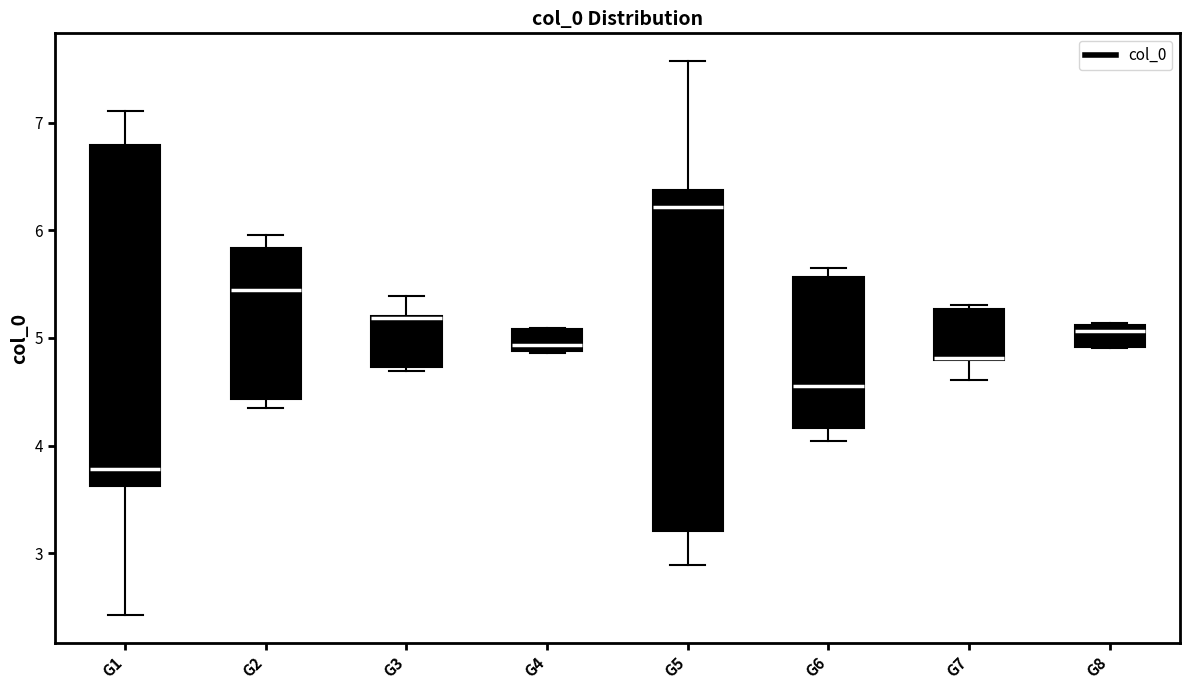

Reading left to right, read every box against the y-axis: the position of its median line, the range the box covers, and the ends of its whiskers. The values are not printed on the chart, so give them approximately, as read against the axis.

G1: median 3.8, box 3.6 to 6.8, whiskers 2.4 to 7.1
G2: median 5.4, box 4.4 to 5.8, whiskers 4.4 (just below the box's lower edge) to 6.0
G3: median 5.2, box 4.7 to 5.2, whiskers 4.7 (just below the box's lower edge) to 5.4
G4: median 4.9 (just above the box's lower edge), box 4.9 to 5.1, whiskers 4.9 to 5.1
G5: median 6.2, box 3.2 to 6.4, whiskers 2.9 to 7.6
G6: median 4.6, box 4.2 to 5.6, whiskers 4.0 to 5.6 (just above the box's upper edge)
G7: median 4.8, box 4.8 to 5.3, whiskers 4.6 to 5.3 (just above the box's upper edge)
G8: median 5.1 (just below the box's upper edge), box 4.9 to 5.1, whiskers 4.9 to 5.1